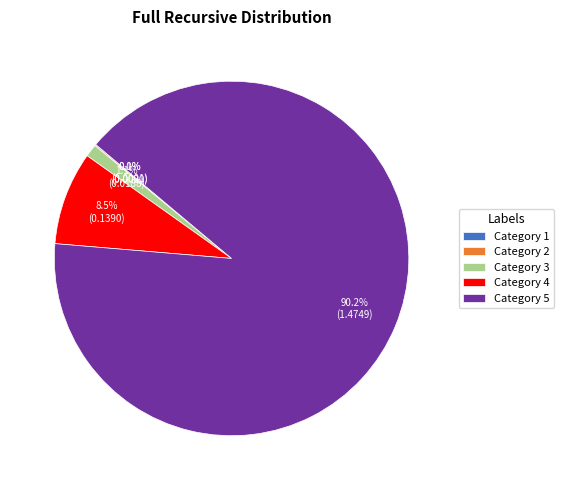

Is there a majority slice in this chart?

Yes